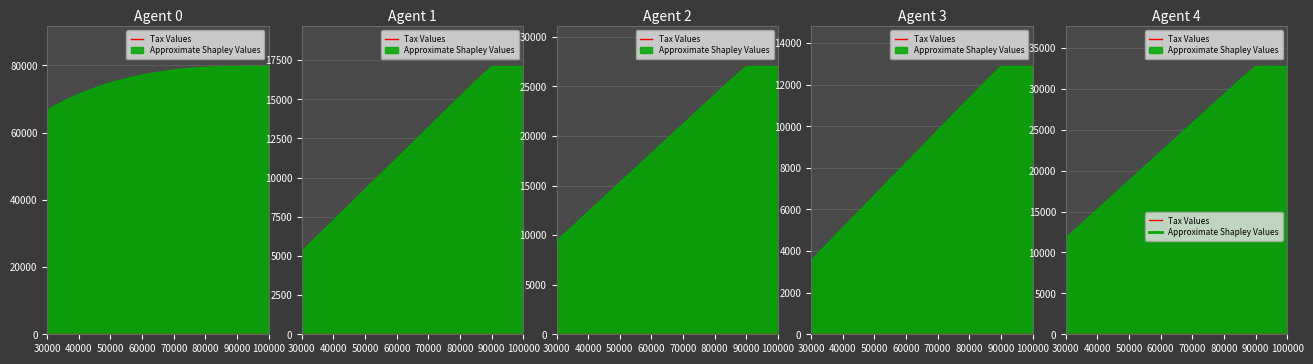

Is it true that $D$18 equals 3276.8 at 30000?

False